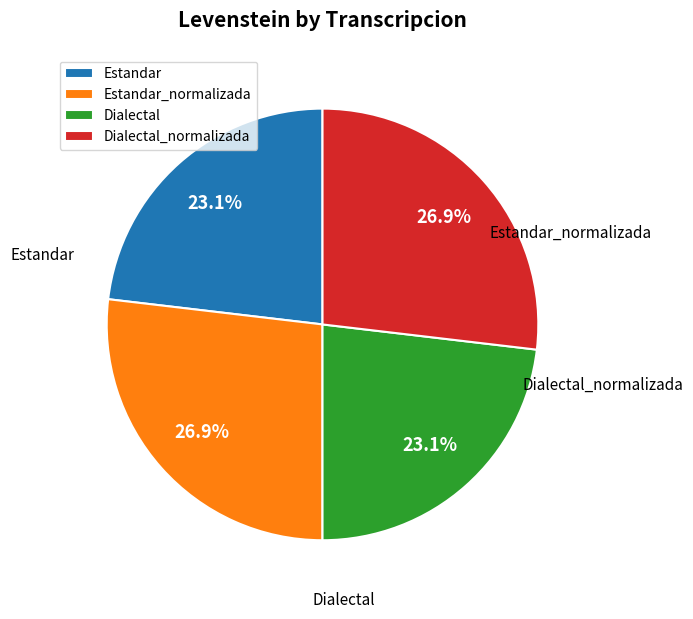

Does any single category account for the majority?

No